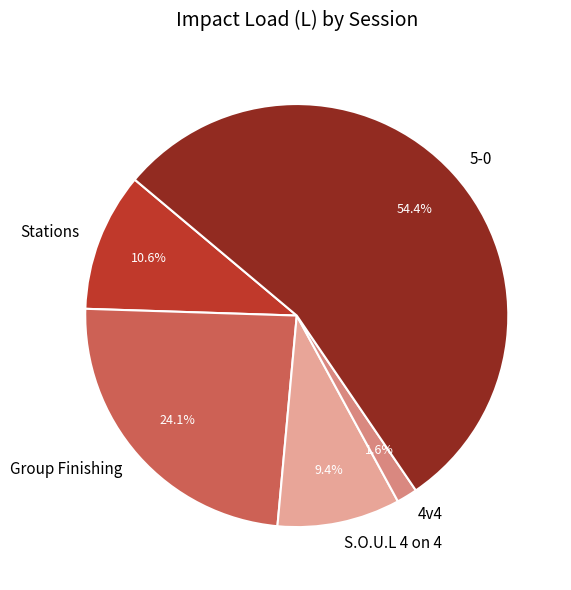

What portion of the pie excludes Stations?

89.4%